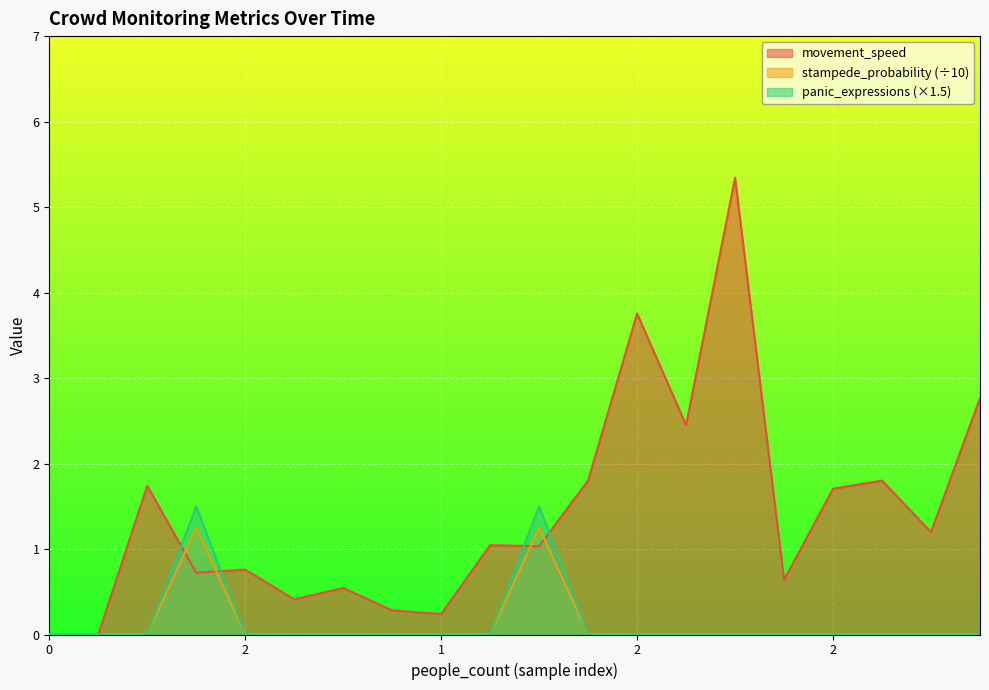

Reading right to left, what are all the values shown in this chart?

movement_speed: 2.8	1.2	1.8	1.7	0.6	5.3	2.4	3.8	1.8	1.0	1.0	0.2	0.3	0.5	0.4	0.8	0.7	1.7	0.0	0.0
stampede_probability: 0.0	0.0	0.0	0.0	0.0	0.0	0.0	0.0	0.0	1.2	0.0	0.0	0.0	0.0	0.0	0.0	1.2	0.0	0.0	0.0
panic_expressions: 0.0	0.0	0.0	0.0	0.0	0.0	0.0	0.0	0.0	1.5	0.0	0.0	0.0	0.0	0.0	0.0	1.5	0.0	0.0	0.0